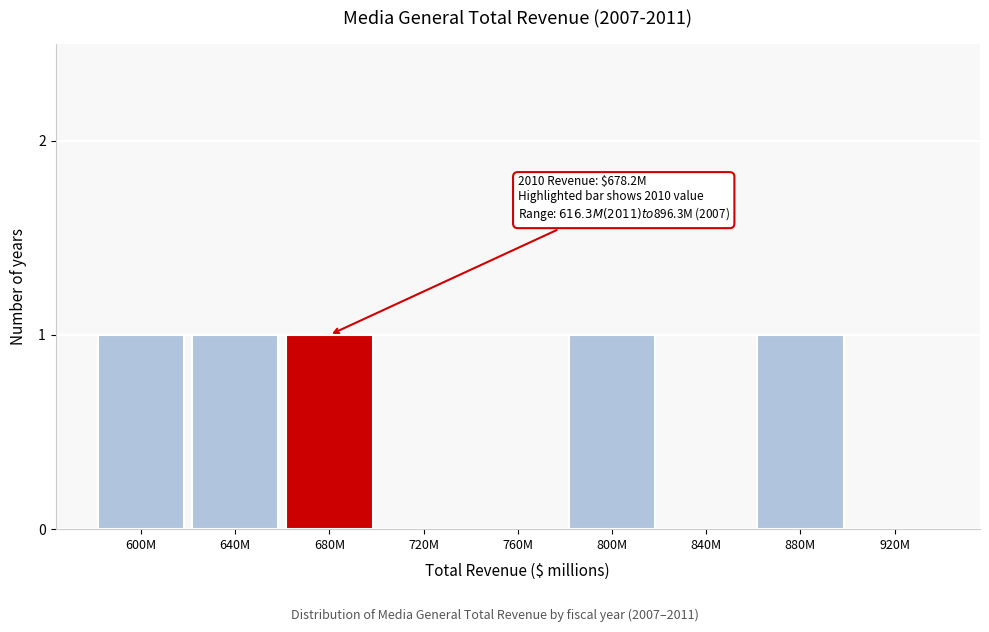

Reading left to right, list all the values displayed in this chart.

600M=1	640M=1	680M=1	720M=0	760M=0	800M=1	840M=0	880M=1	920M=0